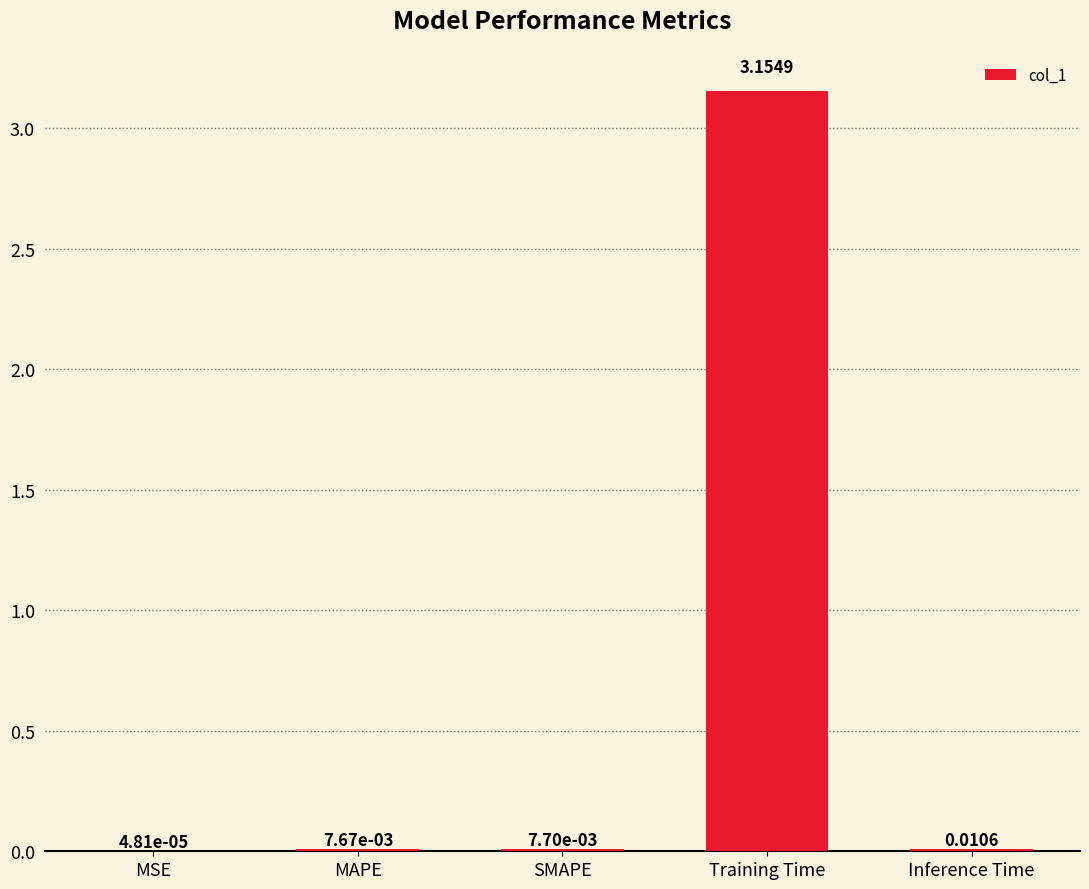

Which label corresponds to the largest value in the chart?

Training Time